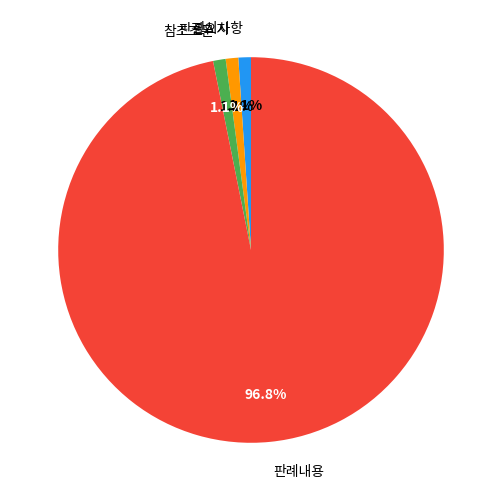

The 판례내용 slice represents 97% of the pie. True or false?

True